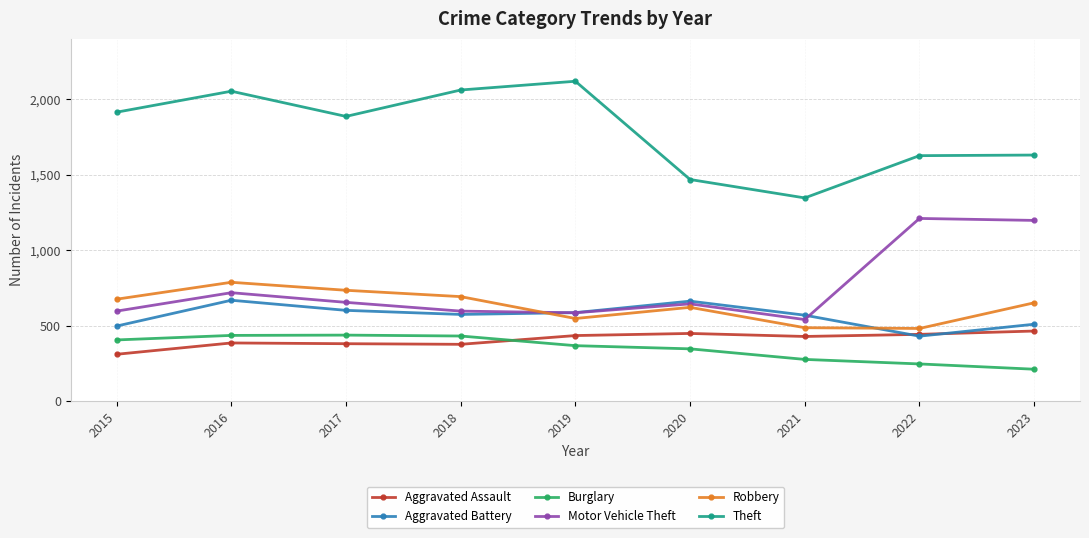

At which category does Aggravated Battery reach its first local peak?

2016